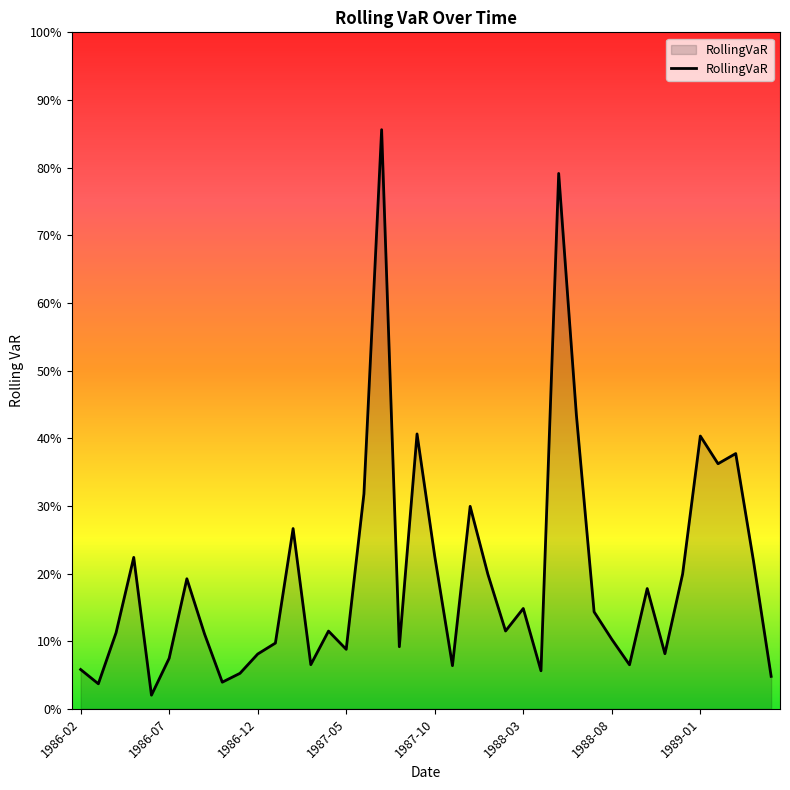

At which category does the data reach its first local valley?

1986-03